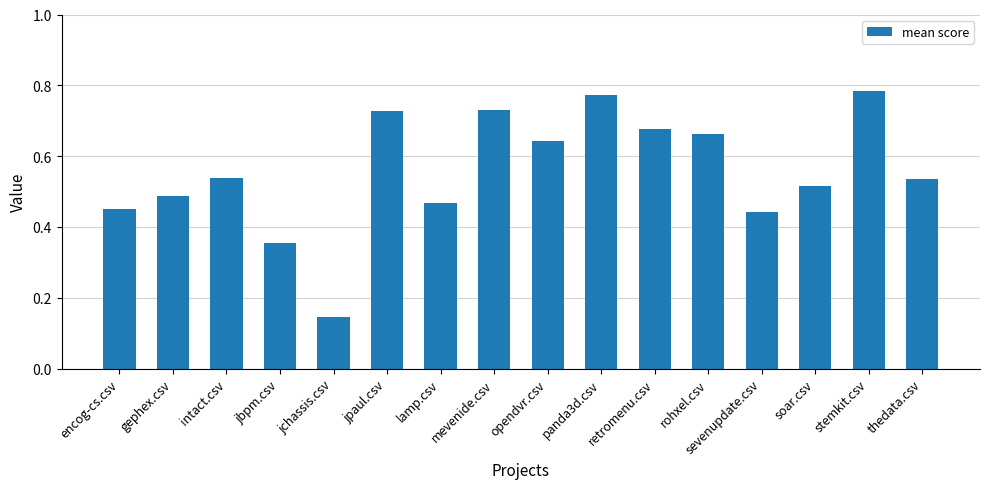

Between intact.csv and jbpm.csv, which is larger?

intact.csv